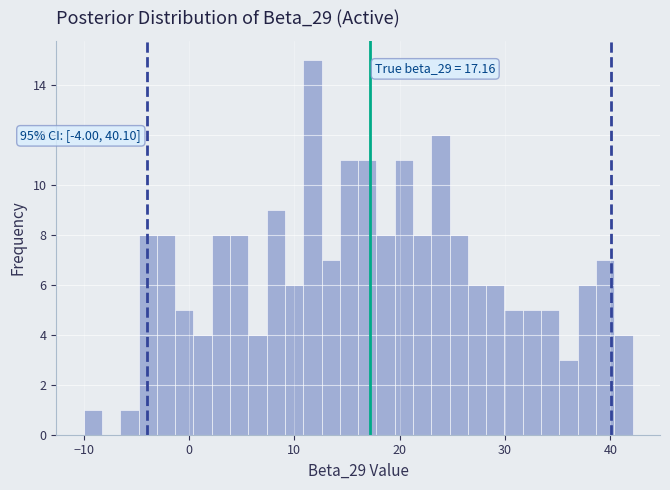

Around what value on the x-axis is the tallest bar? Give the approximate position of its centre, as read against the axis.

12